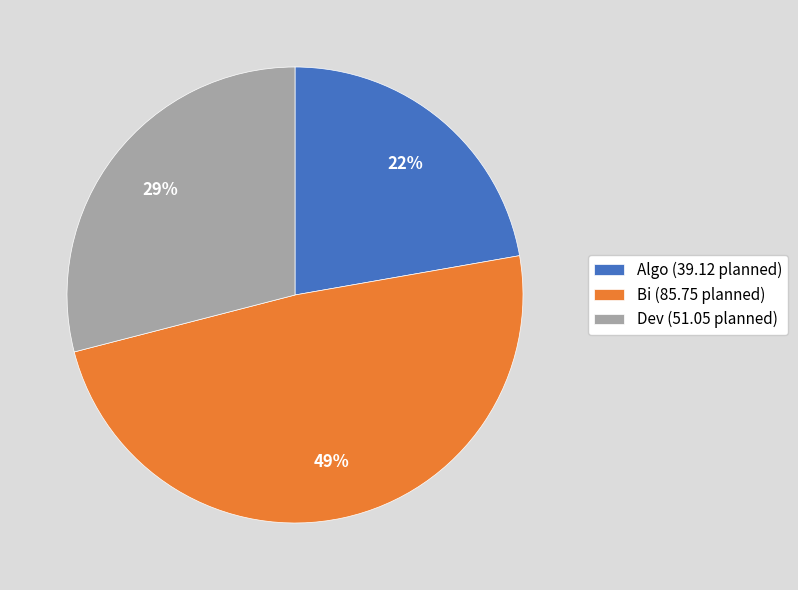

Does any single category account for the majority?

No